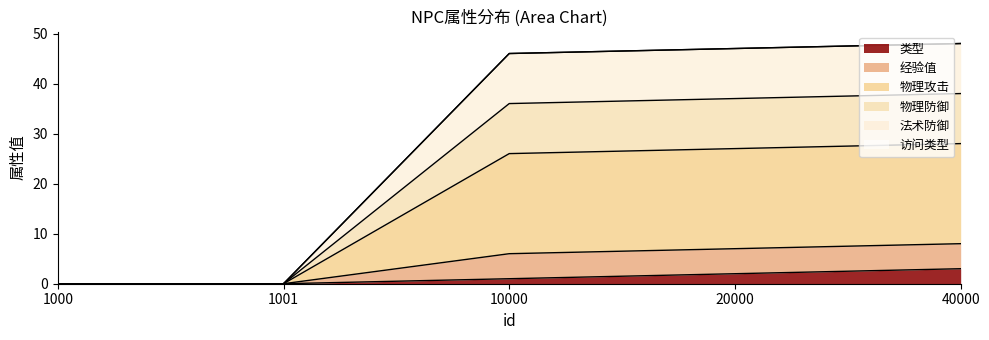

Which label corresponds to the largest value in the chart?

40000